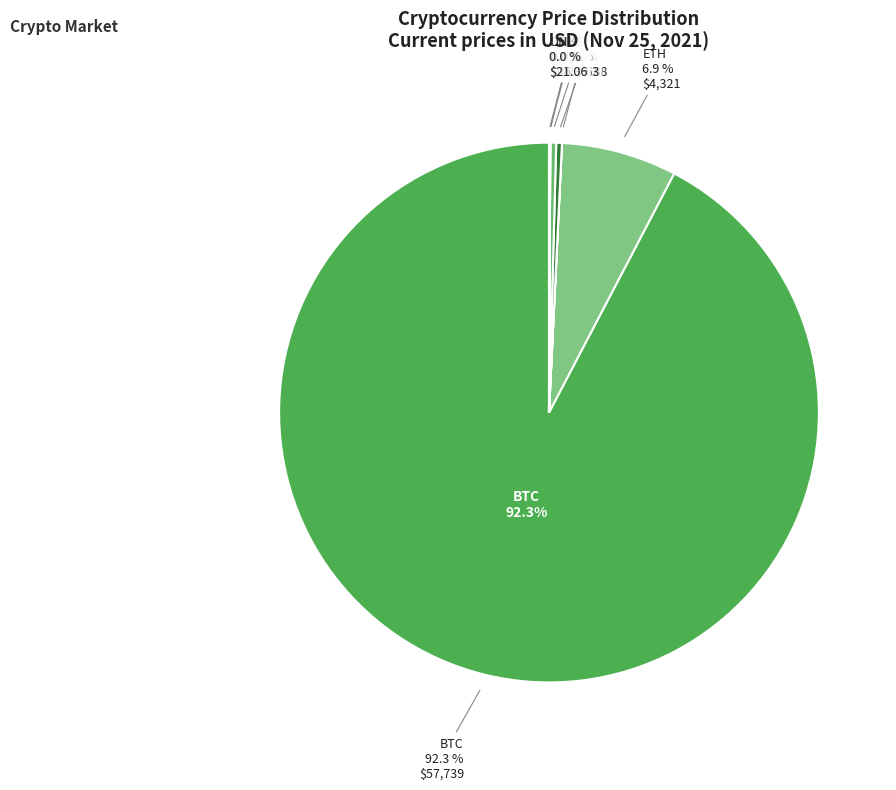

What is the ratio of the value at ETH to the value at SOL?

20.5